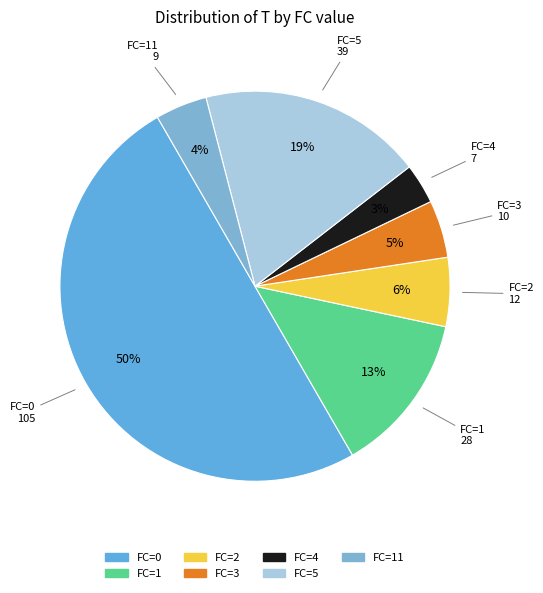

How many segments does this pie chart have?

7